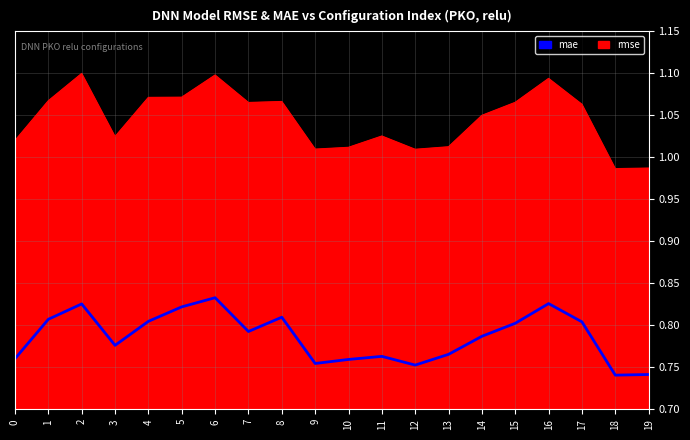

Rank the series by their maximum value, from lowest to highest.

mae, rmse